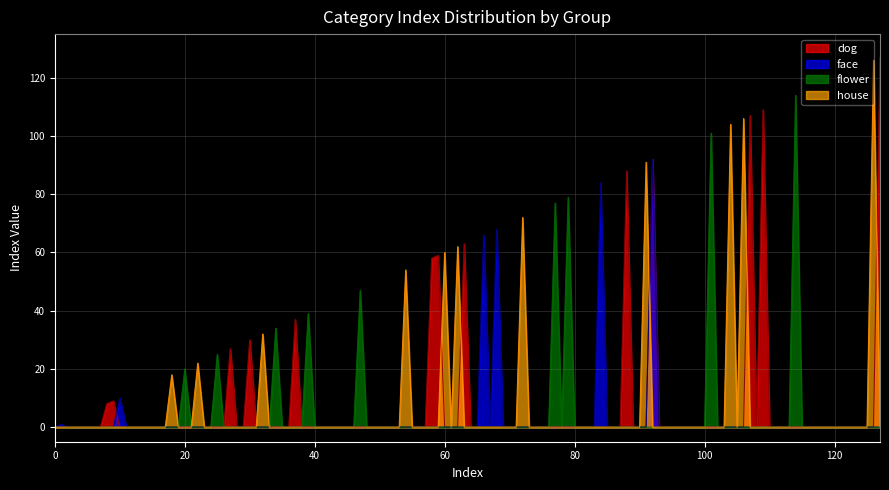

Is the value of Count per Category at house greater than the value of Cumulative Index at flower?

No